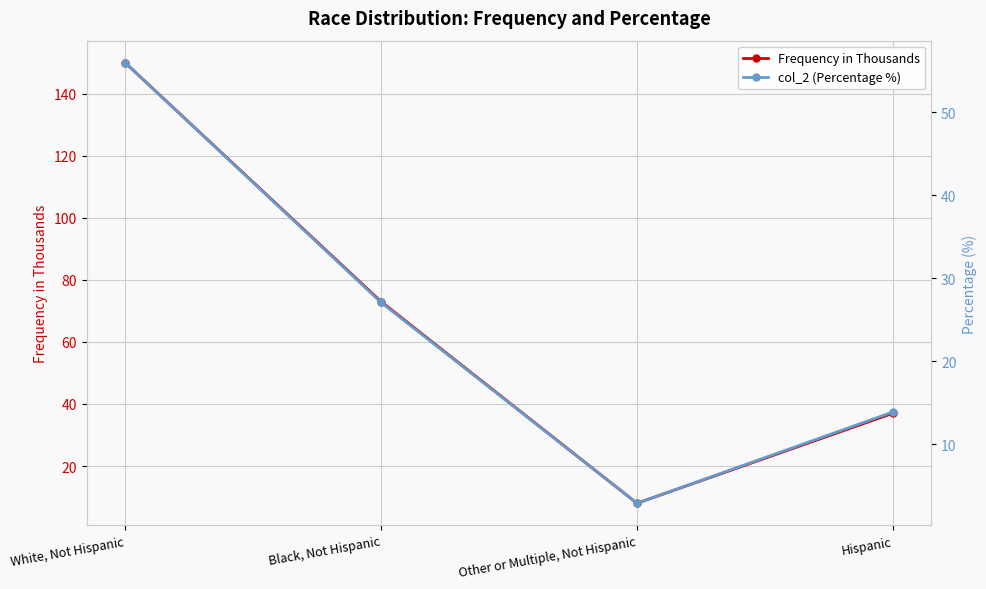

In Frequency in Thousands, how many points are lower than both neighbors (excluding endpoints)?

1